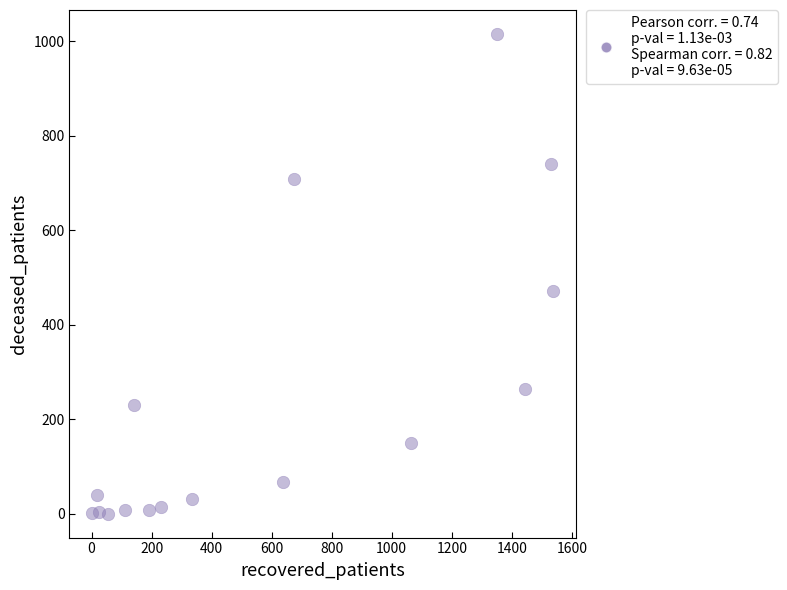

What Y value in the scatter plot is closest to 507?

471